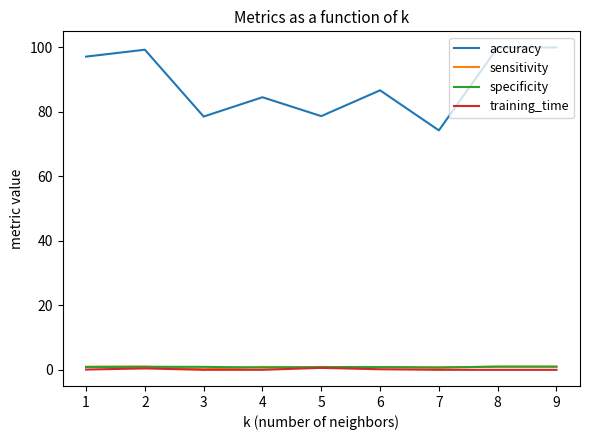

True or false: specificity and accuracy intersect in this chart.

False